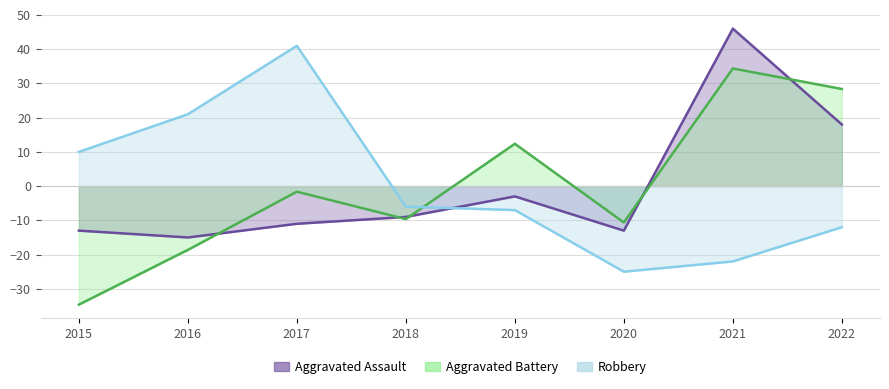

At which label does Aggravated Assault reach its peak?

2021